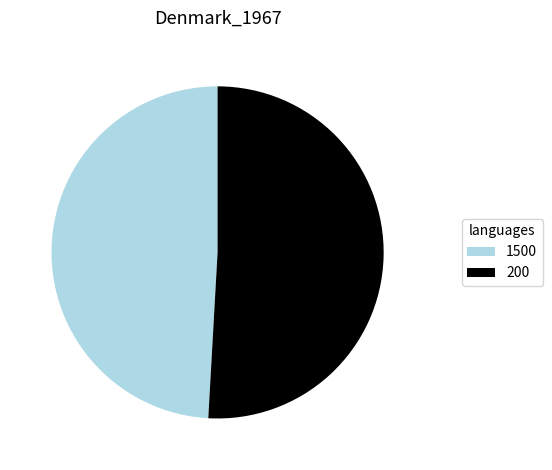

What is the ratio of the value at 200 to the value at 1500?

1.0